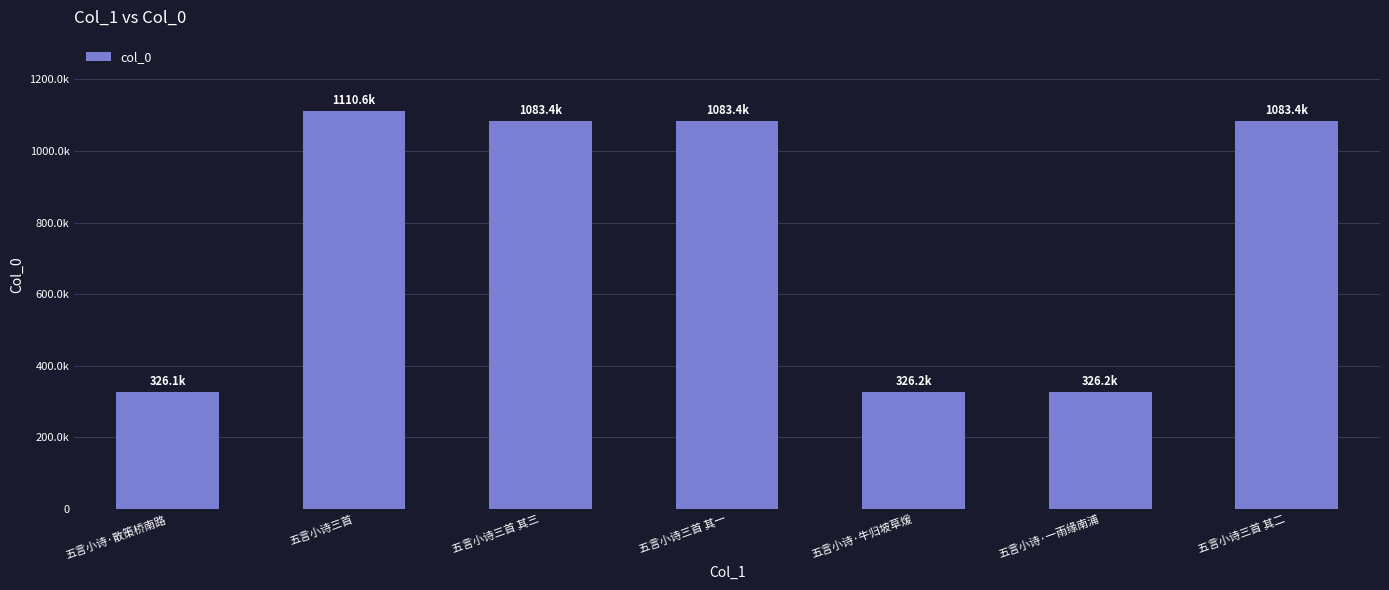

Are the bars horizontal?

No